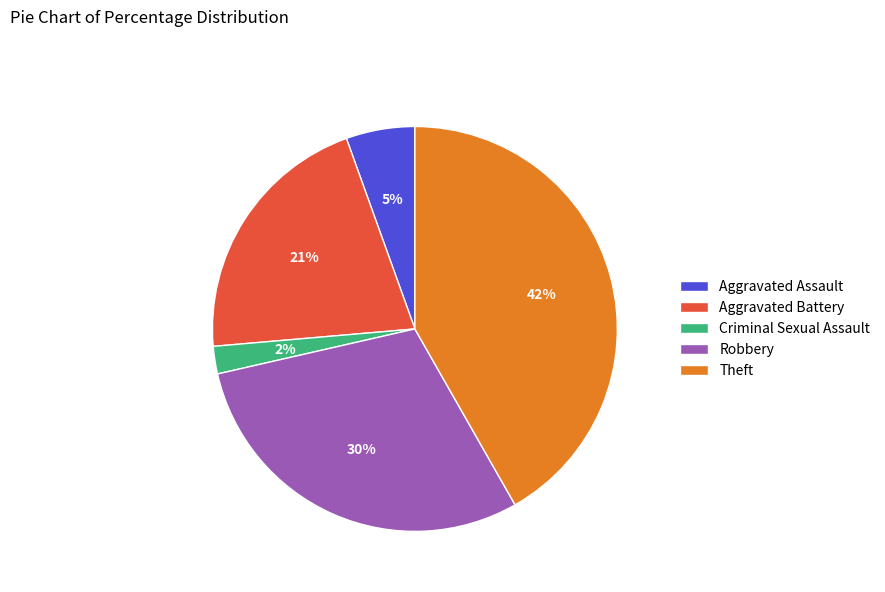

Is the sum of Criminal Sexual Assault and Theft greater than half?

No